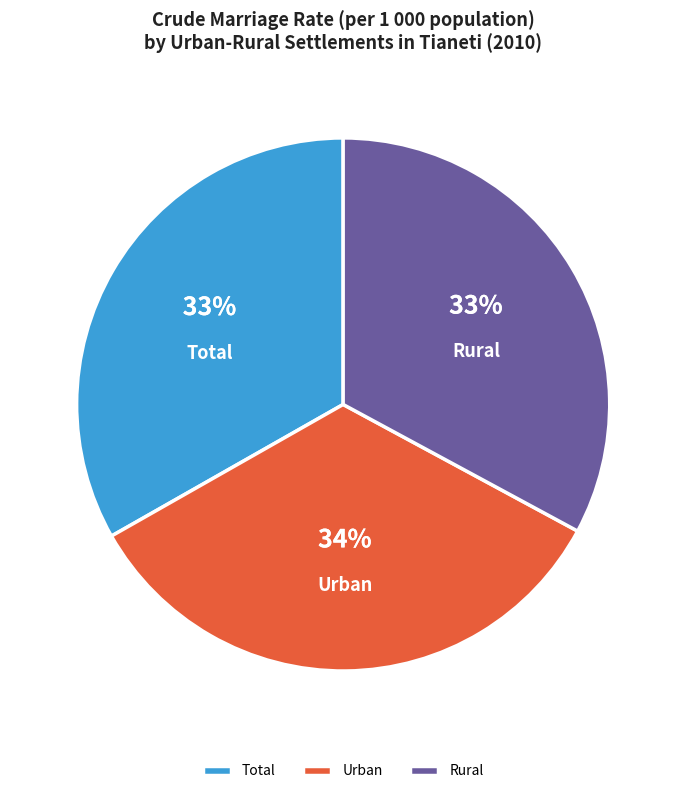

What percentage is the Rural slice, to the nearest percent?

33%